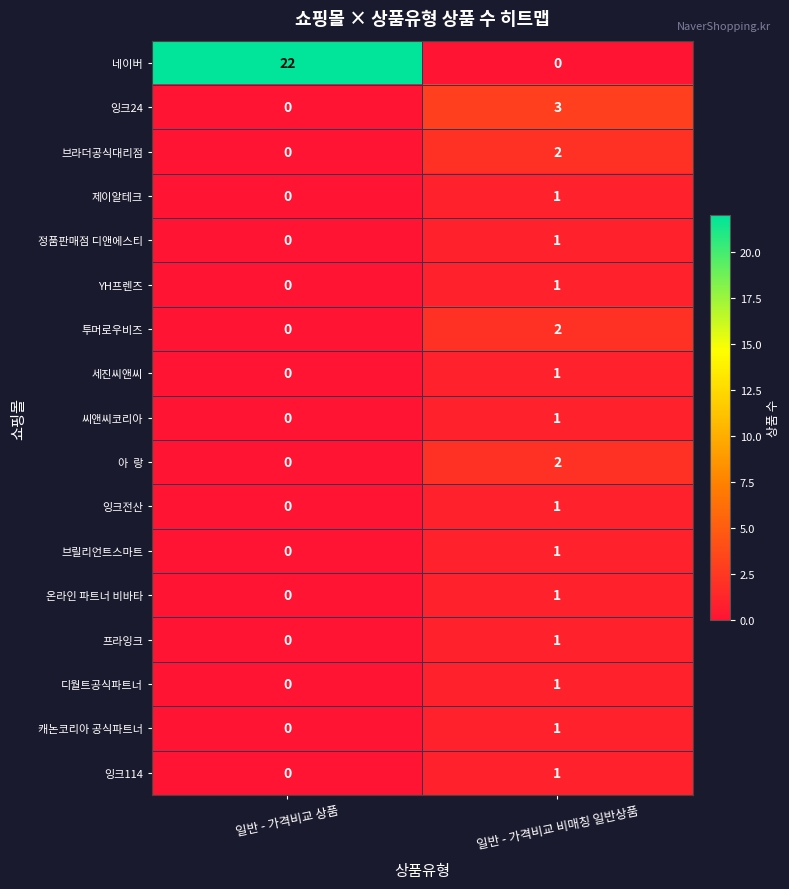

Which series has the largest total across all categories?

네이버